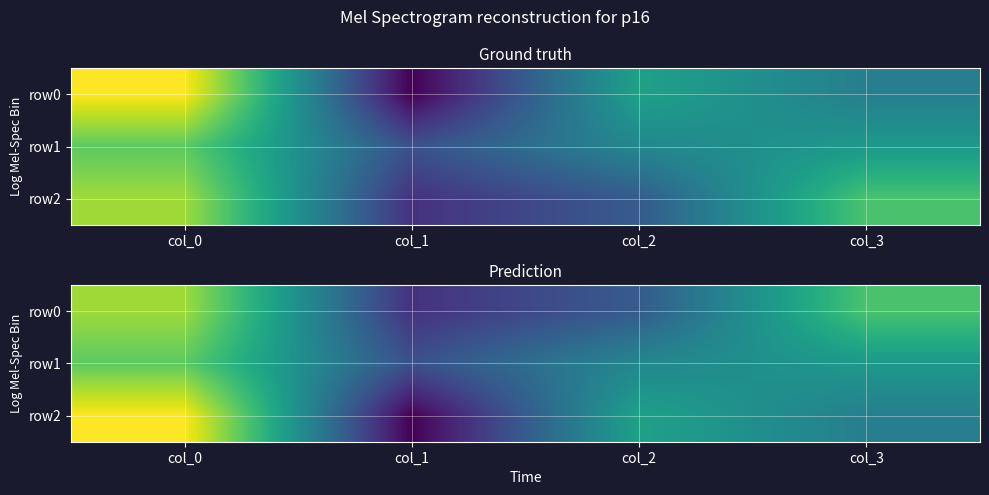

What value does the row1 series have at col_1?

43